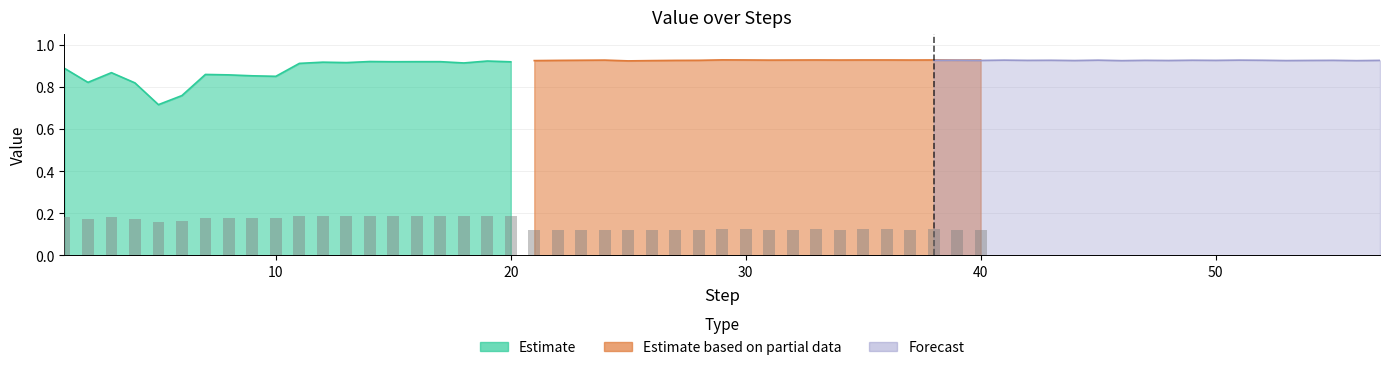

Is the value of Estimate at 16 greater than the value of Forecast at 0?

No